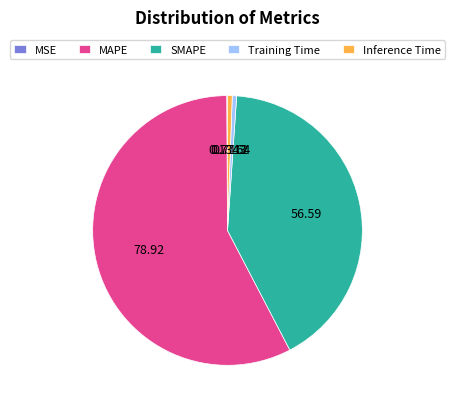

Which category has the biggest portion of the pie?

MAPE